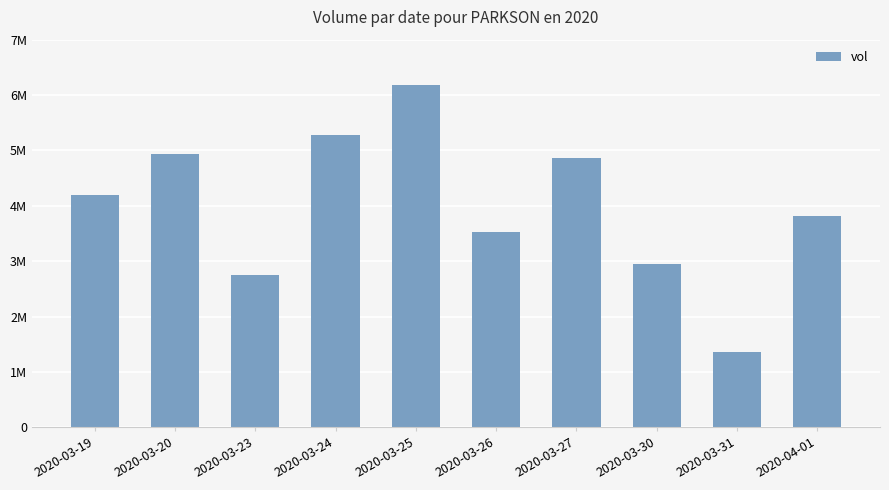

Is it true that the value at 2020-03-25 is 2529668?

False